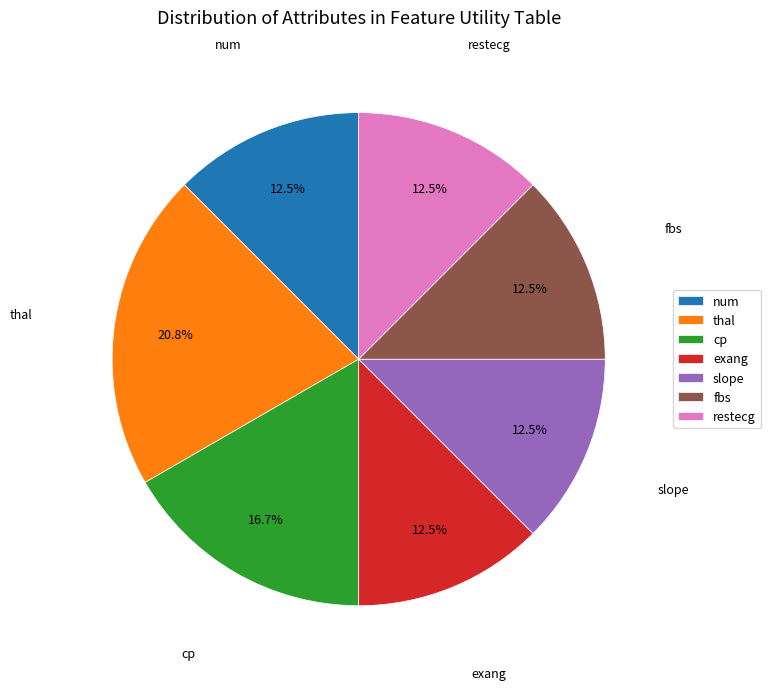

Which category has the biggest portion of the pie?

thal